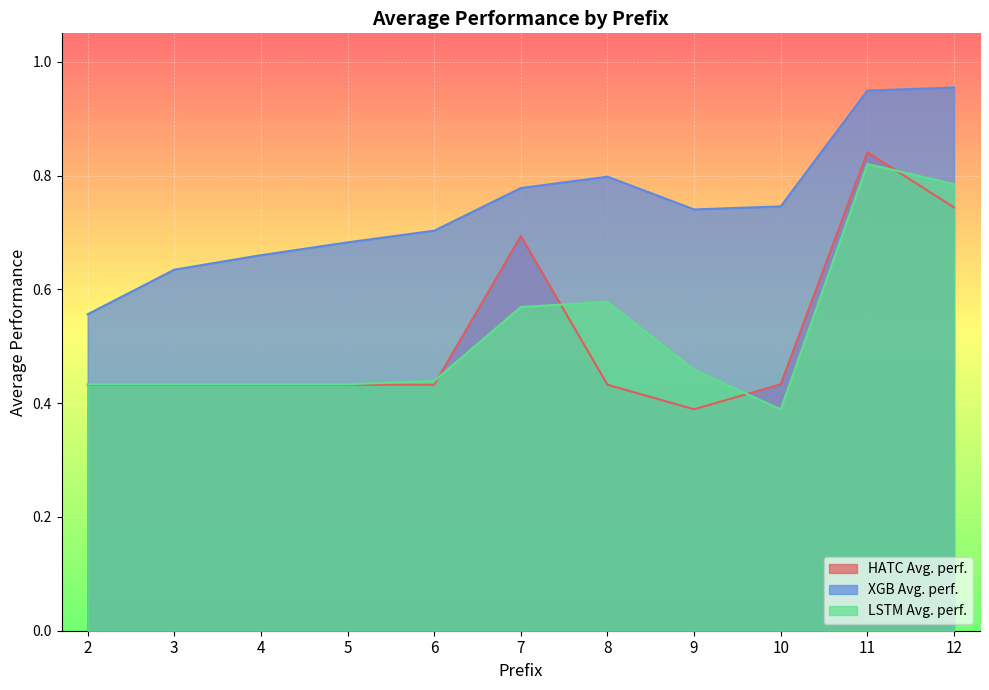

What is the value of the XGB Avg. perf. point at the 3rd from the left?

0.7